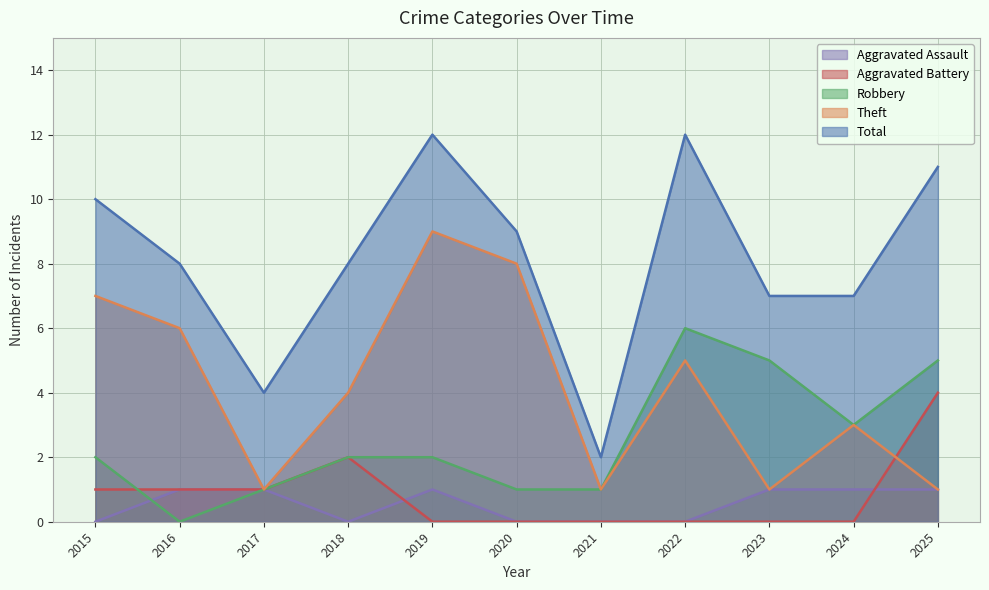

What is the average value of the Theft series?

4